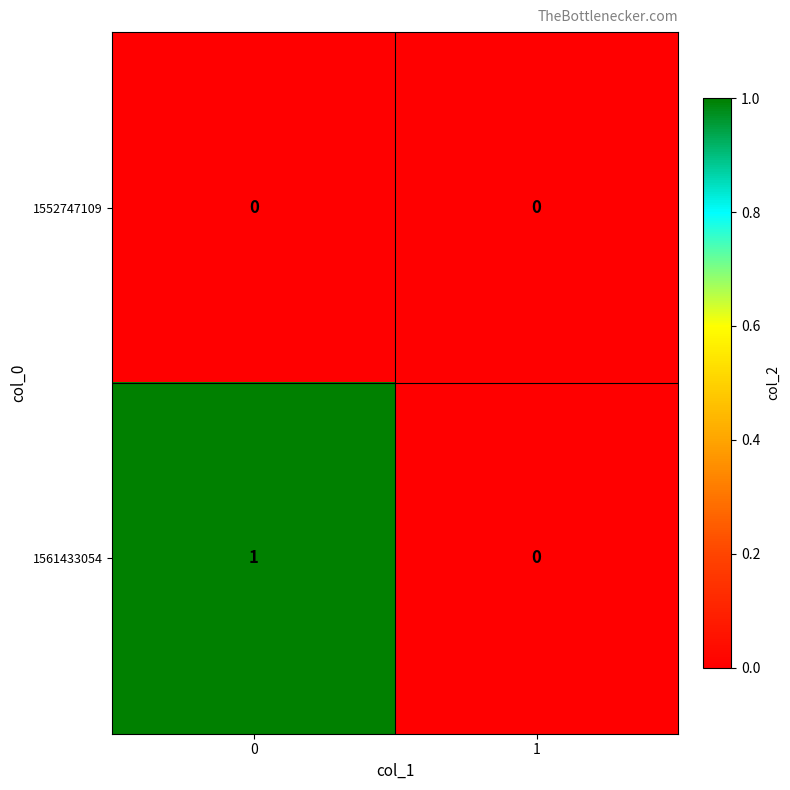

Which series has the widest spread of values?

1561433054